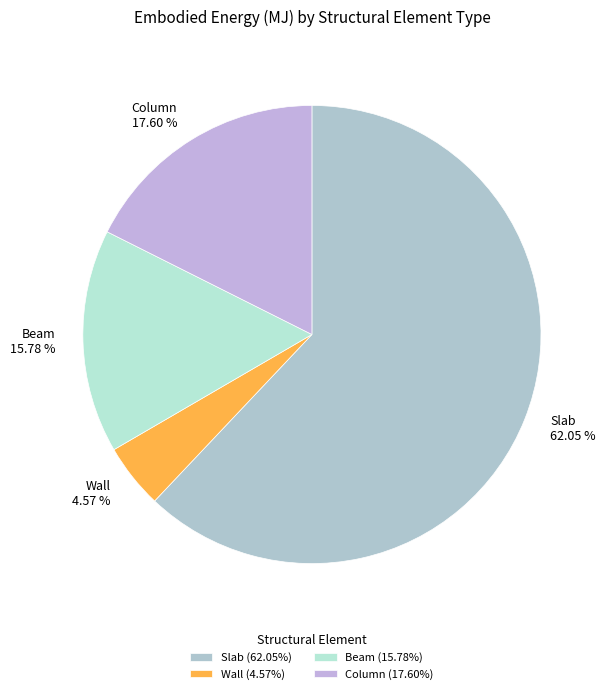

Approximately how many times larger is the value at Slab compared to Column?

3.5